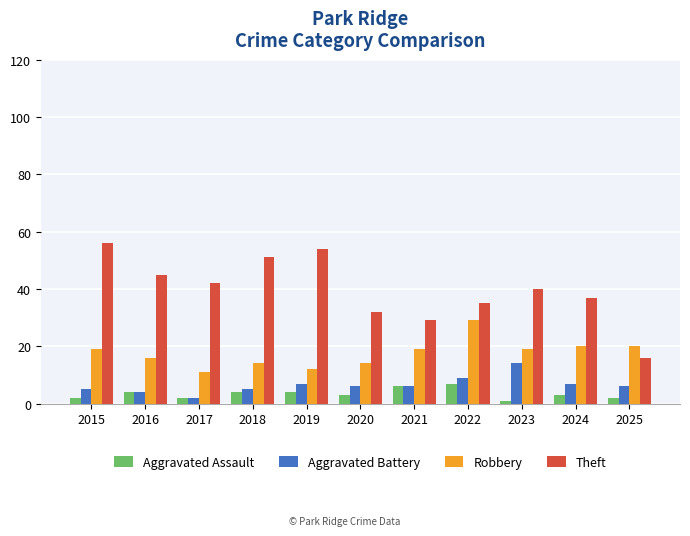

What is the sum of all Theft values?

437